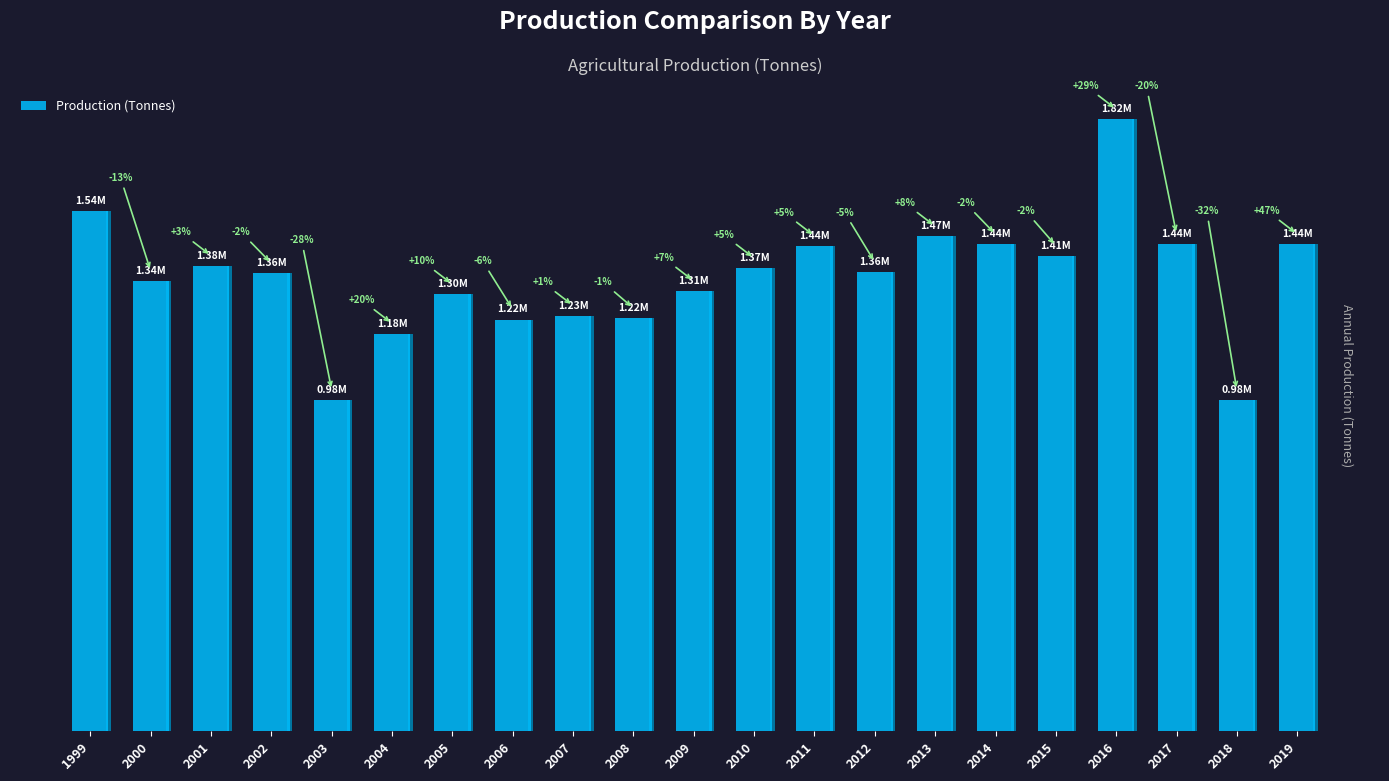

What is the greatest value displayed?

1815274.4